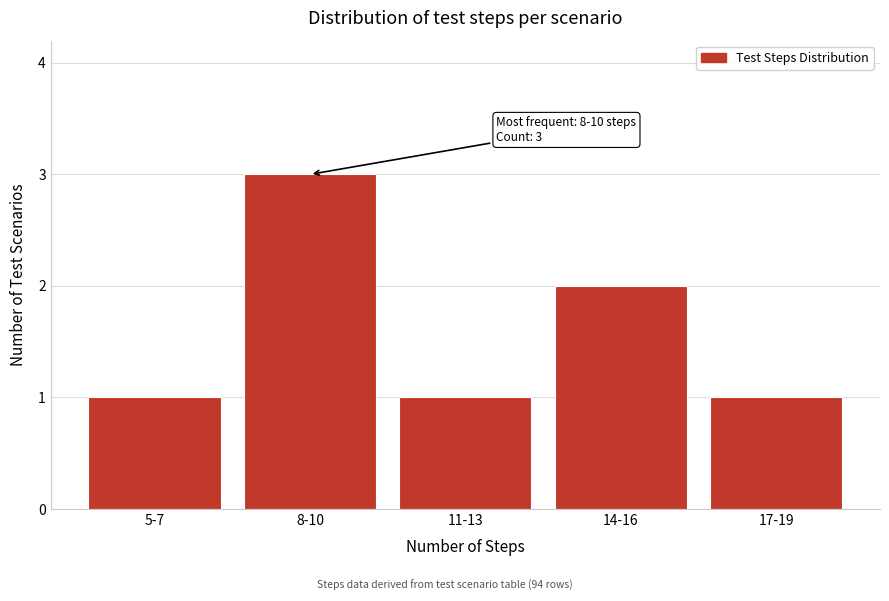

Reading left to right, what are all the values shown in this chart?

5-7=1	8-10=3	11-13=1	14-16=2	17-19=1